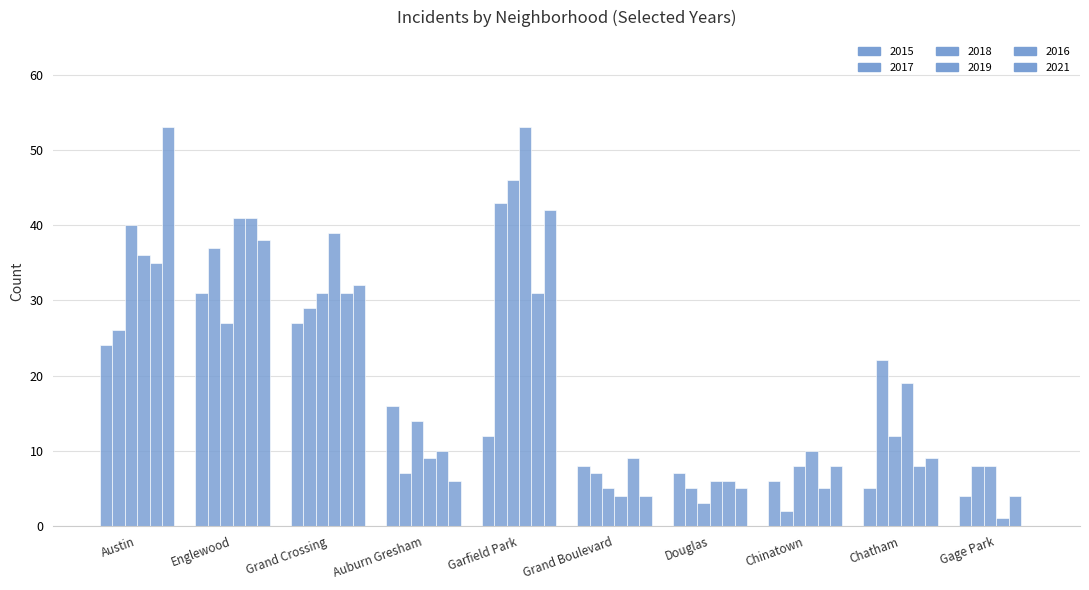

What is the value of the 2015 bar at the 10th from the left?

4